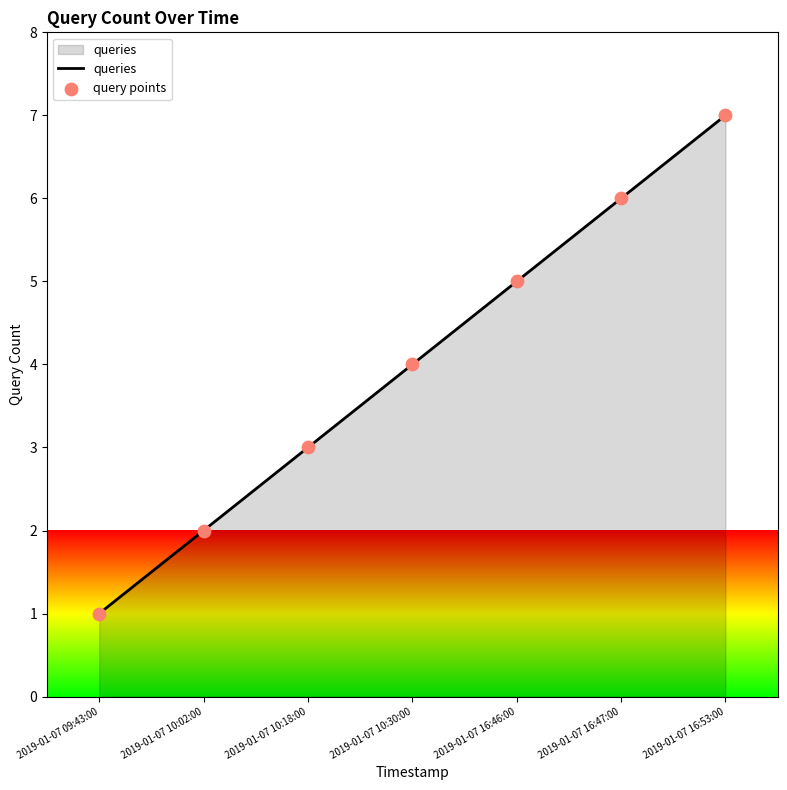

List the labels in order of value, largest first.

2019-01-07 16:53:00, 2019-01-07 16:47:00, 2019-01-07 16:46:00, 2019-01-07 10:30:00, 2019-01-07 10:18:00, 2019-01-07 10:02:00, 2019-01-07 09:43:00